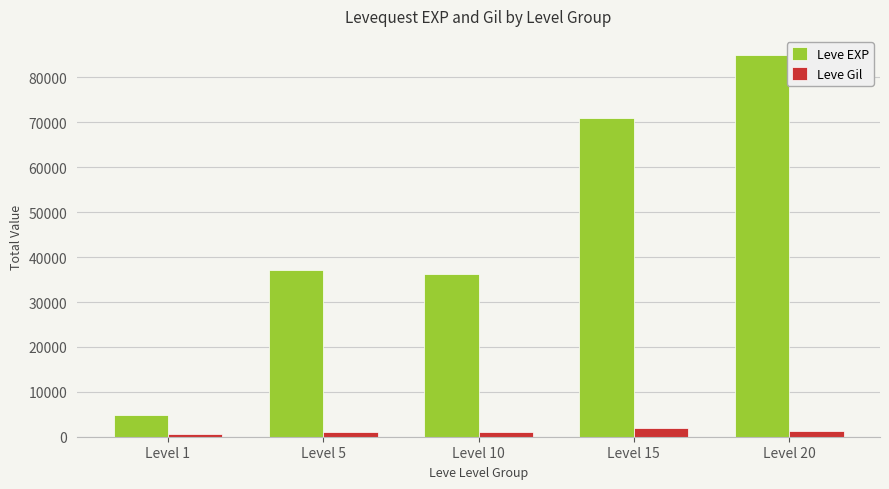

At which label does Leve EXP reach its minimum?

Level 1